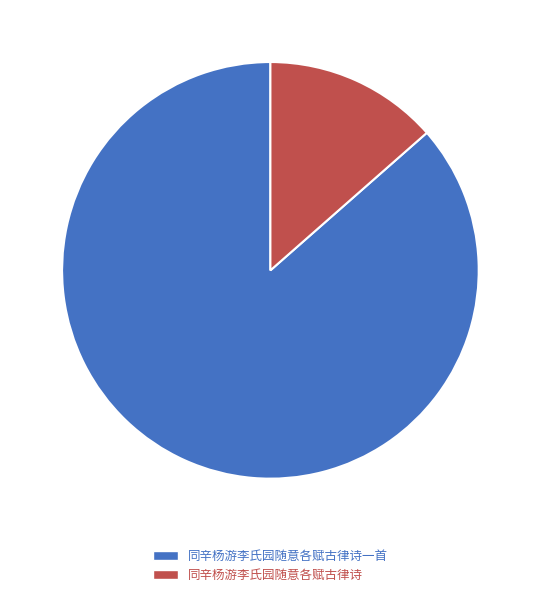

Which slice represents more than half of the pie?

同辛杨游李氏园随意各赋古律诗一首